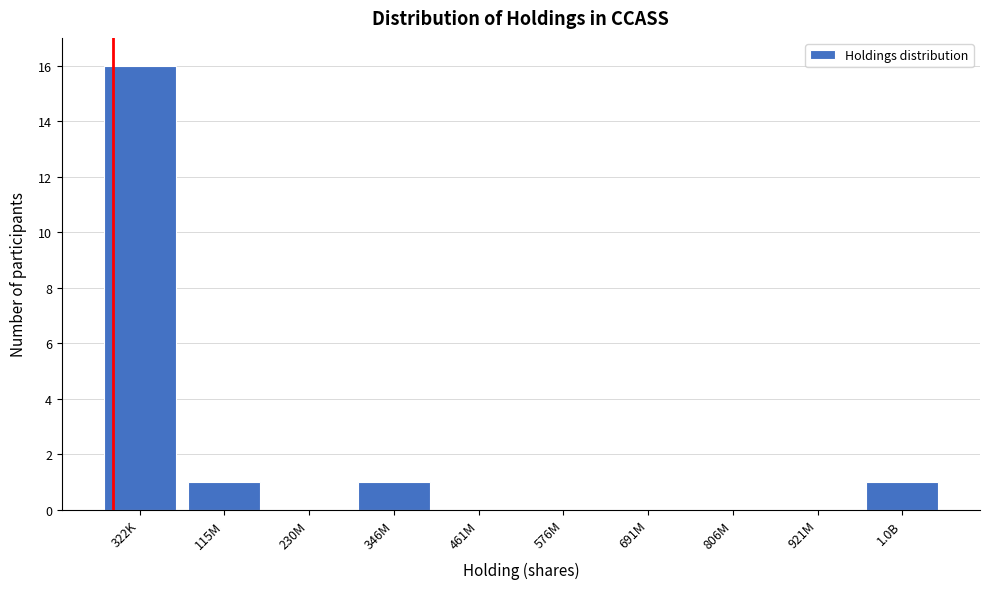

Reading left to right, what are all the values shown in this chart?

322K=16	115M=1	230M=0	346M=1	461M=0	576M=0	691M=0	806M=0	921M=0	1.0B=1